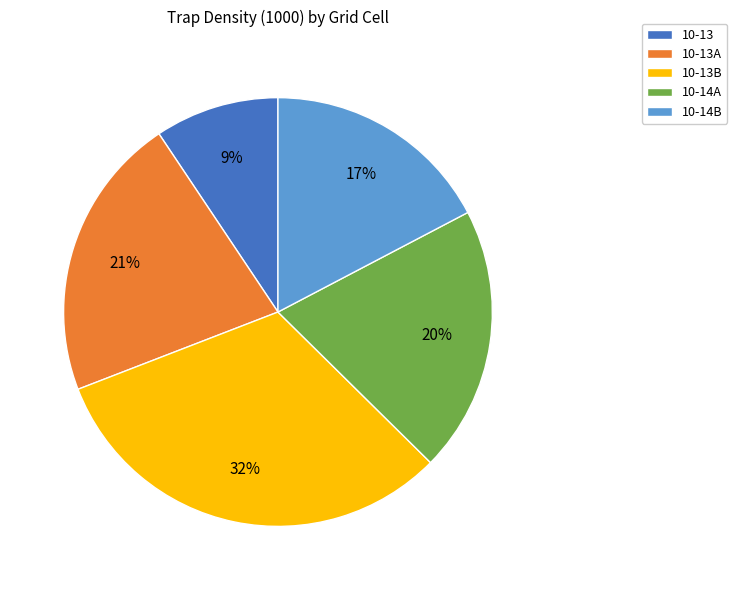

Between 10-14B and 10-13B, which is larger?

10-13B